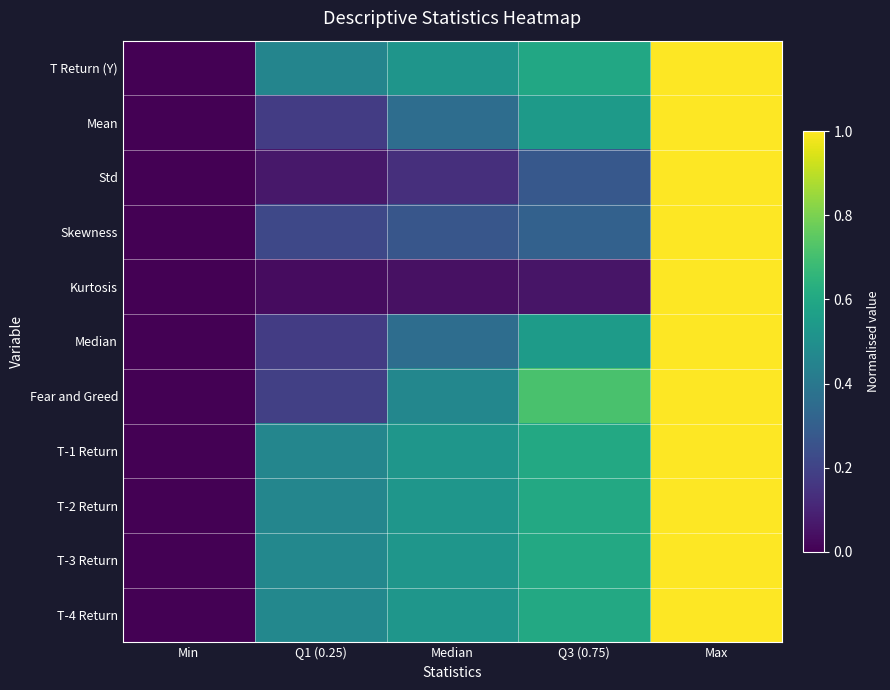

Reading left to right, extract all data points from this chart.

T Return (Y): Min=0.0	Q1 (0.25)=0.5	Median=0.5	Q3 (0.75)=0.6	Max=1.0
Mean: Min=0.0	Q1 (0.25)=0.2	Median=0.4	Q3 (0.75)=0.5	Max=1.0
Std: Min=0.0	Q1 (0.25)=0.1	Median=0.1	Q3 (0.75)=0.3	Max=1.0
Skewness: Min=0.0	Q1 (0.25)=0.2	Median=0.3	Q3 (0.75)=0.3	Max=1.0
Kurtosis: Min=0.0	Q1 (0.25)=0.0	Median=0.0	Q3 (0.75)=0.1	Max=1.0
Median: Min=0.0	Q1 (0.25)=0.2	Median=0.4	Q3 (0.75)=0.5	Max=1.0
Fear and Greed: Min=0.0	Q1 (0.25)=0.2	Median=0.5	Q3 (0.75)=0.7	Max=1.0
T-1 Return: Min=0.0	Q1 (0.25)=0.5	Median=0.5	Q3 (0.75)=0.6	Max=1.0
T-2 Return: Min=0.0	Q1 (0.25)=0.5	Median=0.5	Q3 (0.75)=0.6	Max=1.0
T-3 Return: Min=0.0	Q1 (0.25)=0.5	Median=0.5	Q3 (0.75)=0.6	Max=1.0
T-4 Return: Min=0.0	Q1 (0.25)=0.5	Median=0.5	Q3 (0.75)=0.6	Max=1.0